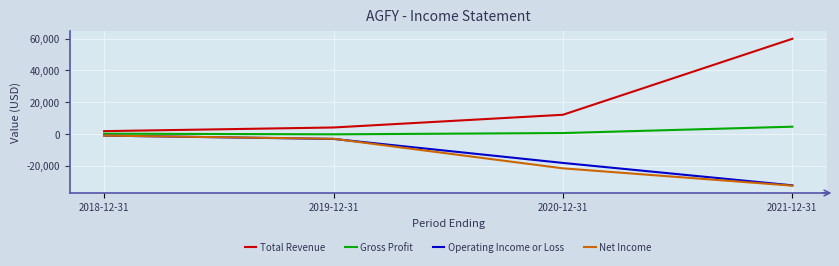

Which series has the widest spread of values?

Total Revenue